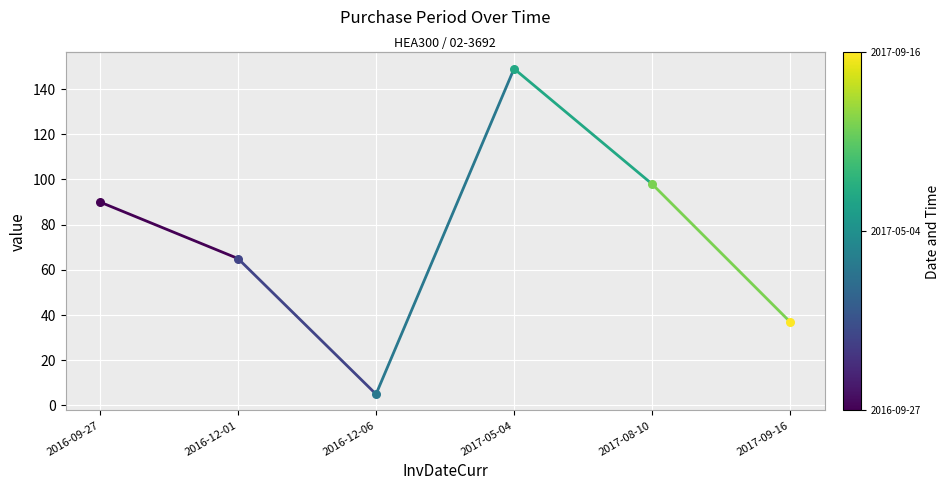

What is the ratio of the value at 2016-12-01 to the value at 2016-09-27?

0.7